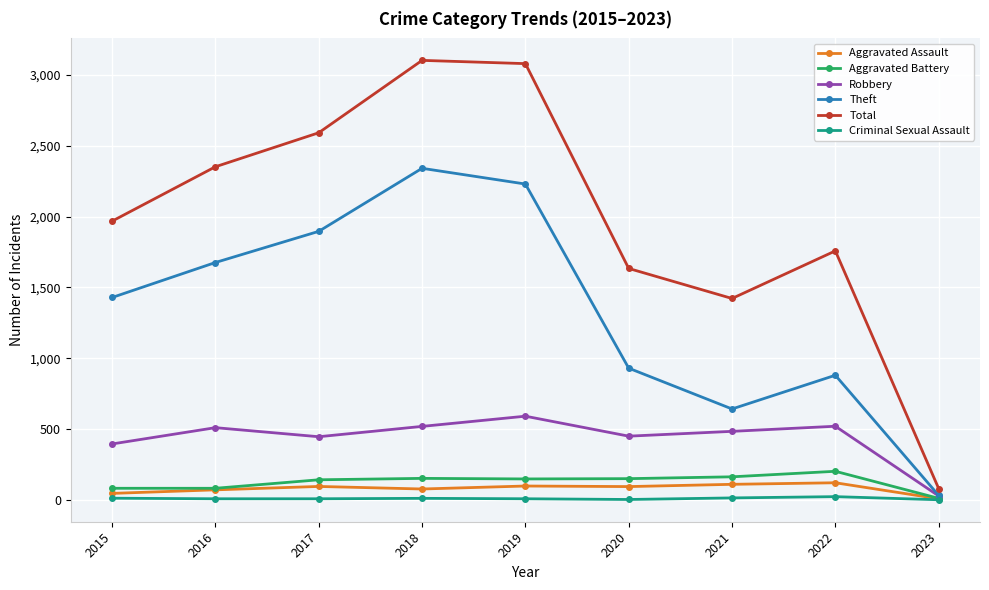

Does the chart display data point markers on the line(s)?

Yes